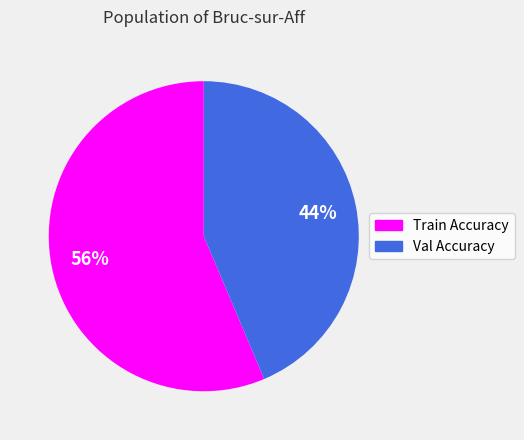

Is there any slice that represents more than half of the pie?

Yes